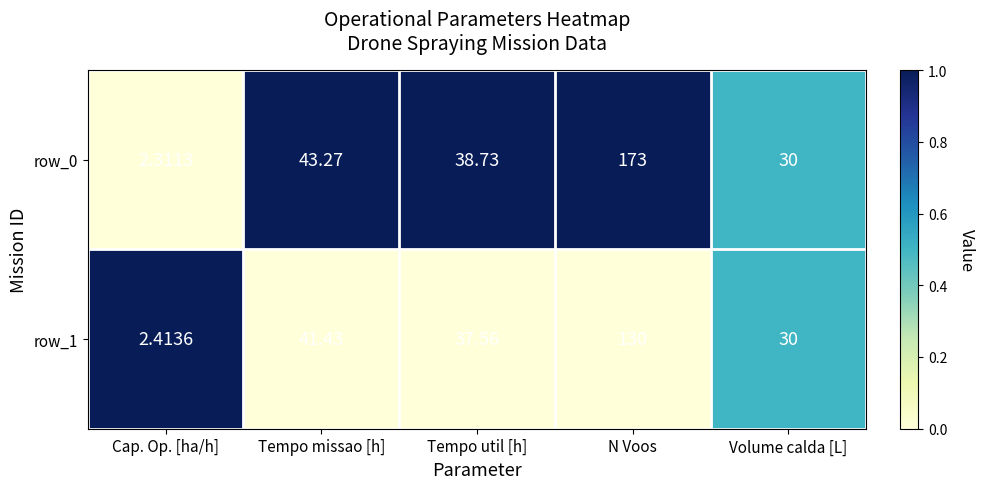

Where is row_1 nearest to the value 66?

Tempo missao [h]